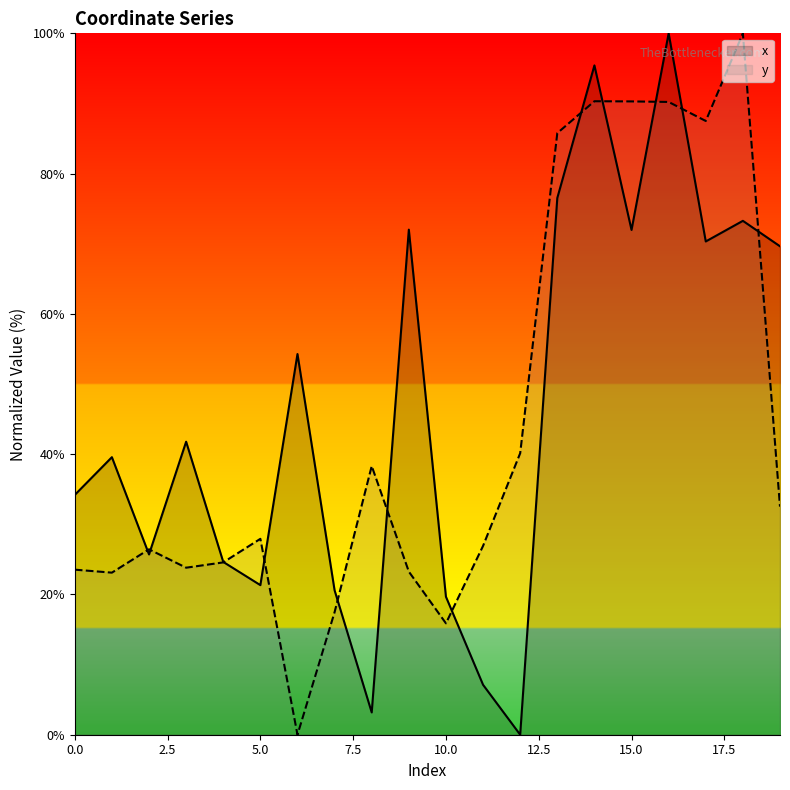

What is the greatest value displayed?

100.0